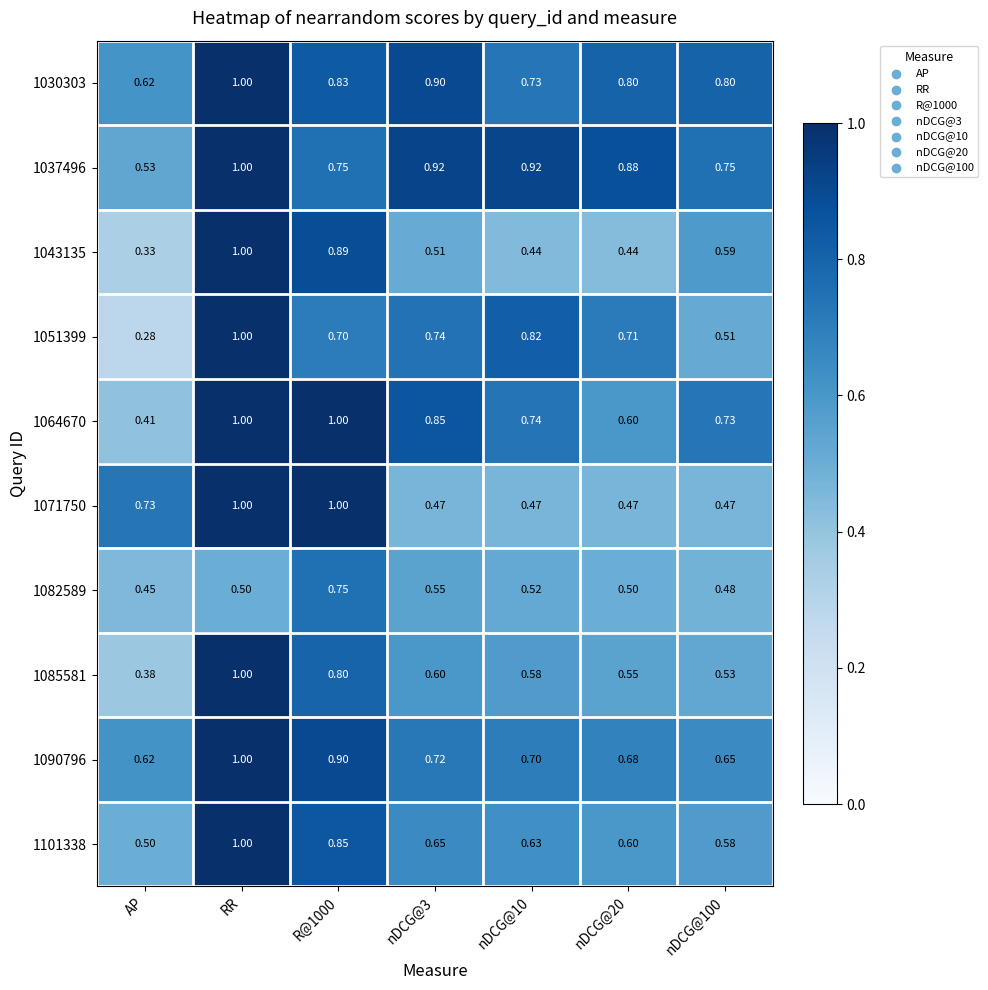

At which label does 1030303 reach its minimum?

AP